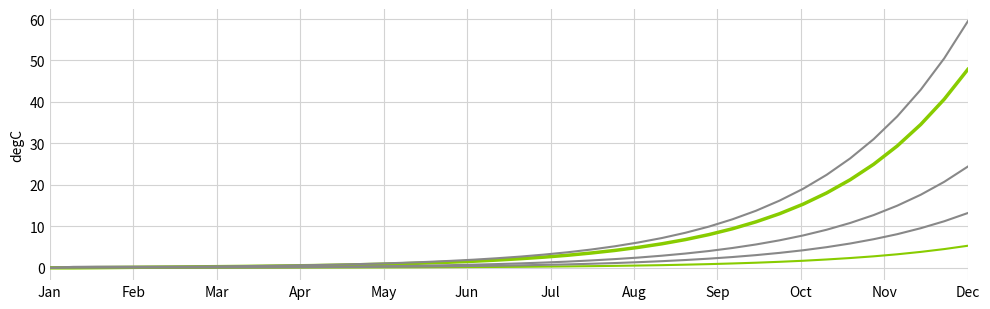

Does the chart have visible grid lines?

Yes